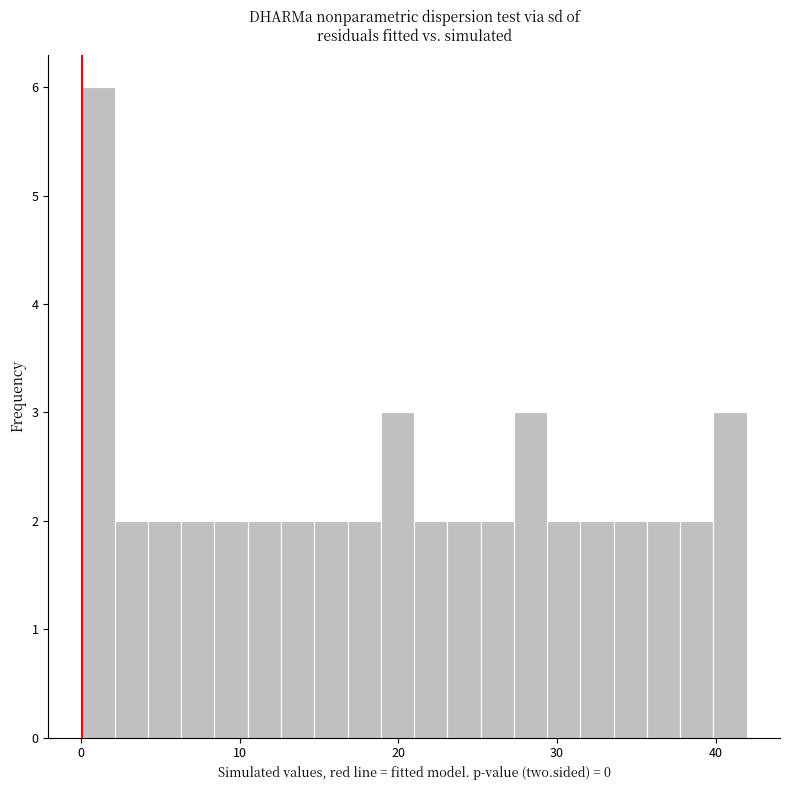

Read against the x-axis, roughly where is the centre of the tallest bar?

1